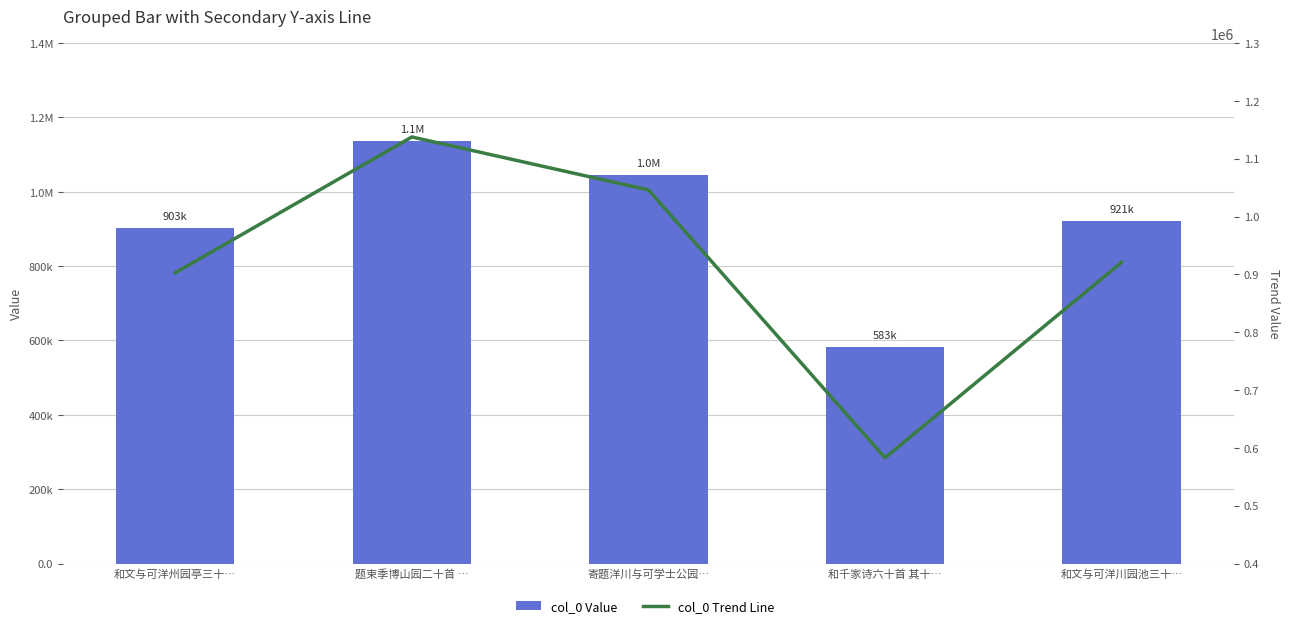

The value of col_0 Trend Line at 题束季博山园二十首 … is 301272. True or false?

False